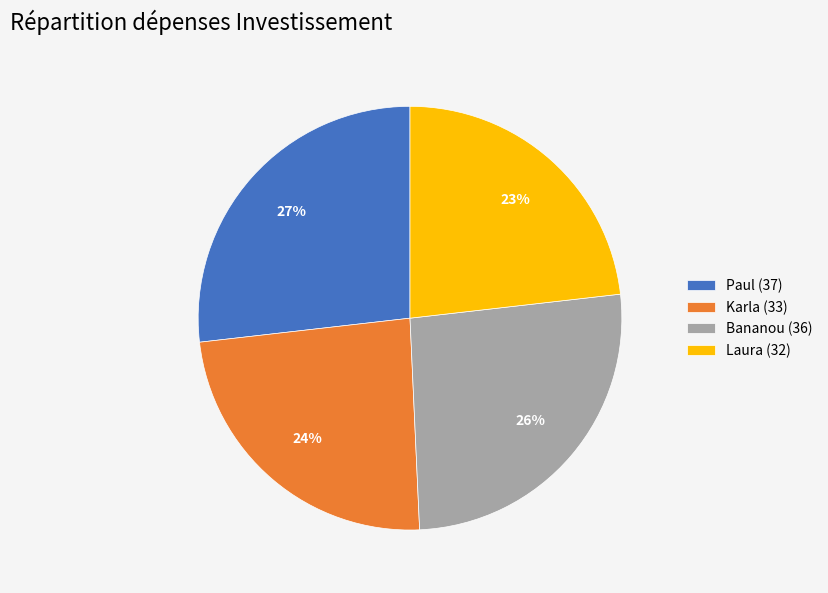

Is Paul the majority of the pie?

No